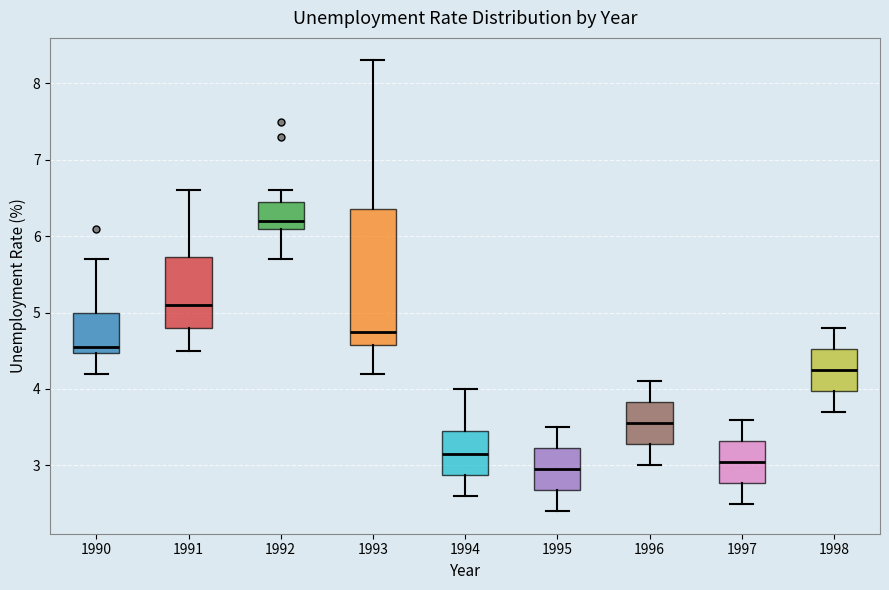

Which box is the tallest, from its lower edge to its upper edge?

1993